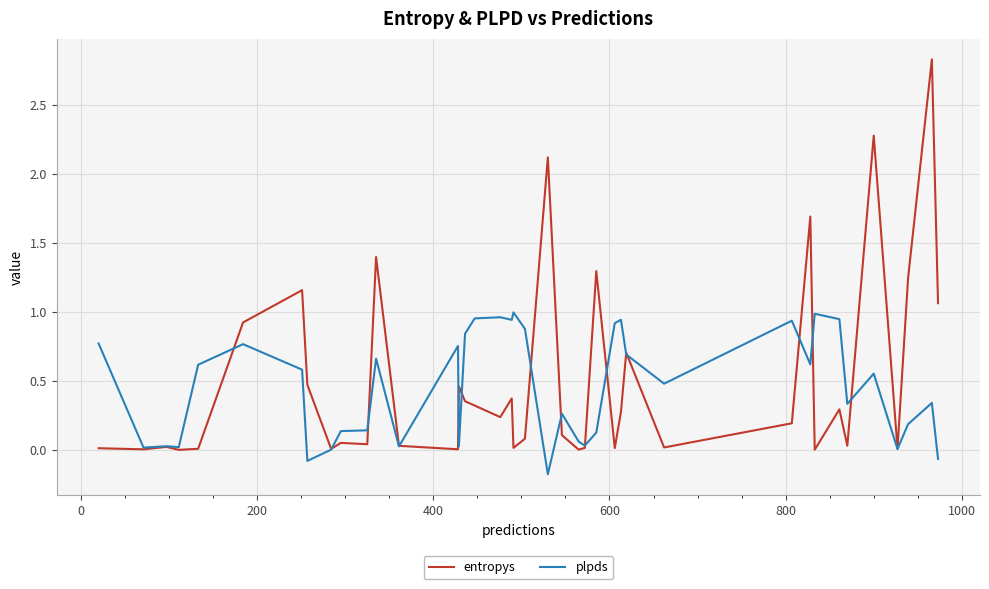

Which series has the largest range (max minus min)?

entropys